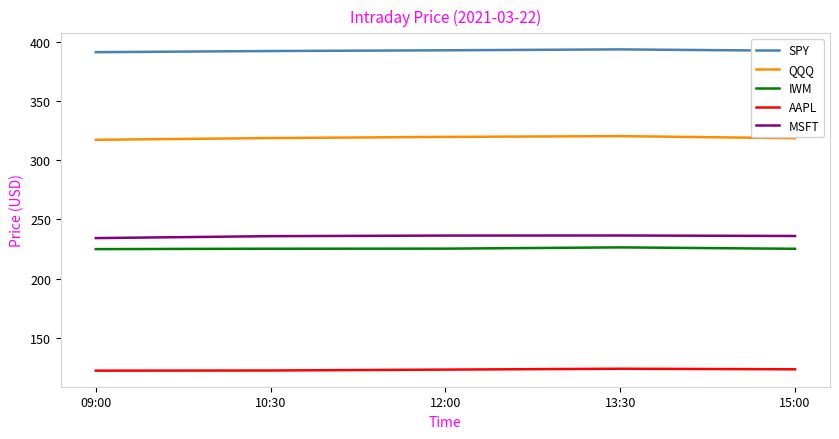

How many lines are shown in the chart?

5